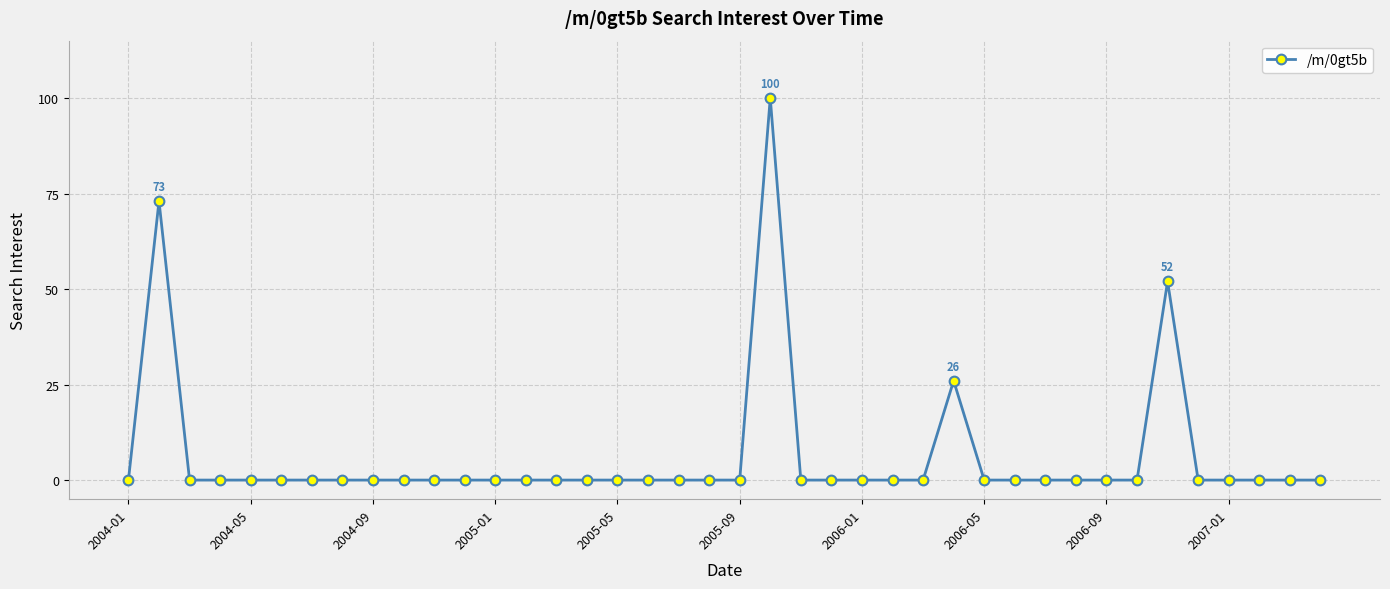

What is the maximum value shown in the chart?

100